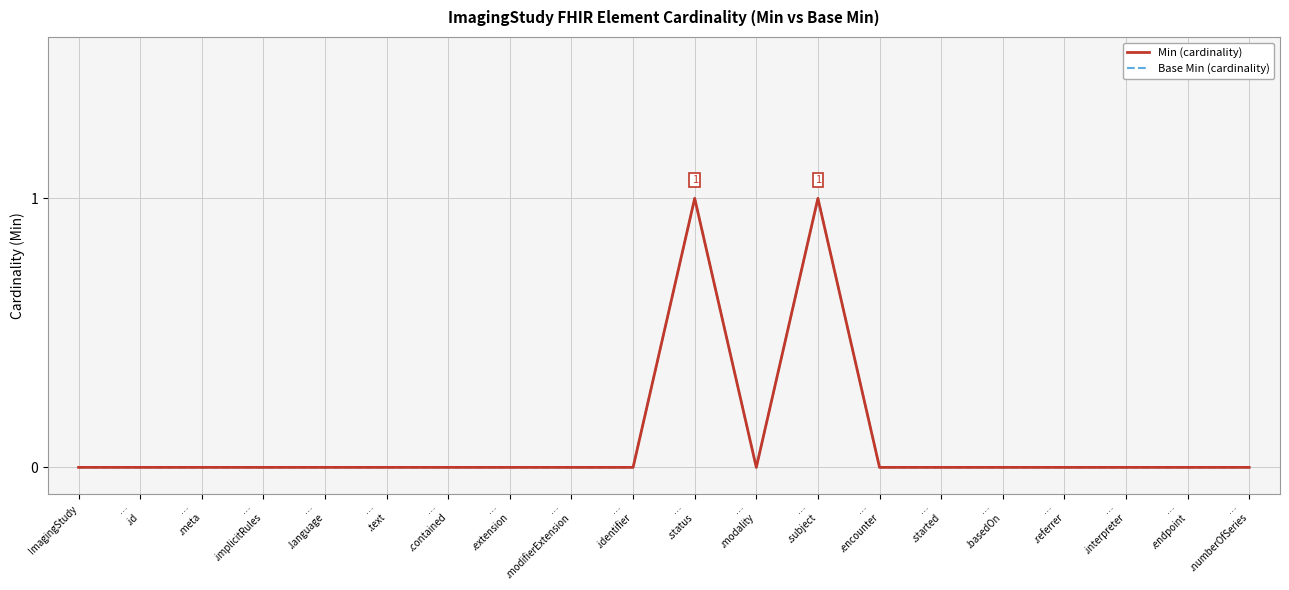

What position from the left is ImagingStudy?

1